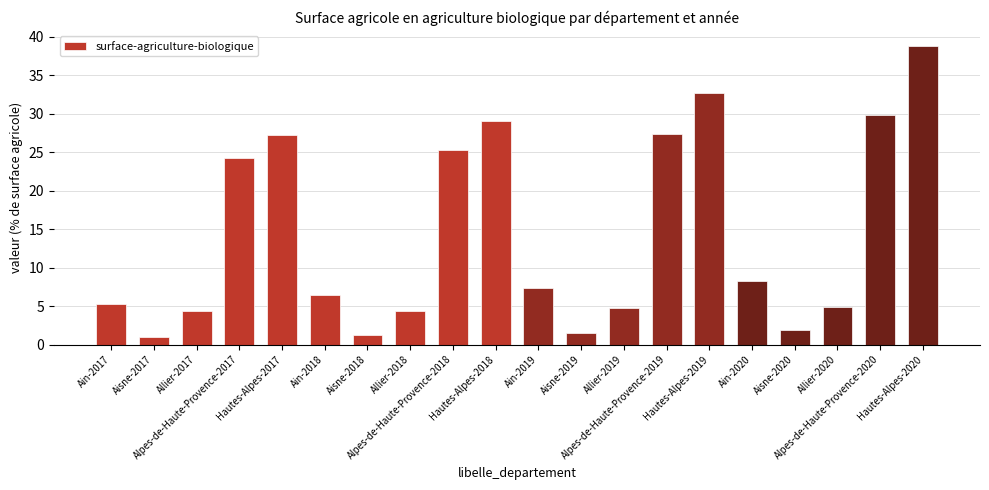

What is the change in value from Aisne-2017 to Allier-2019?

+3.8